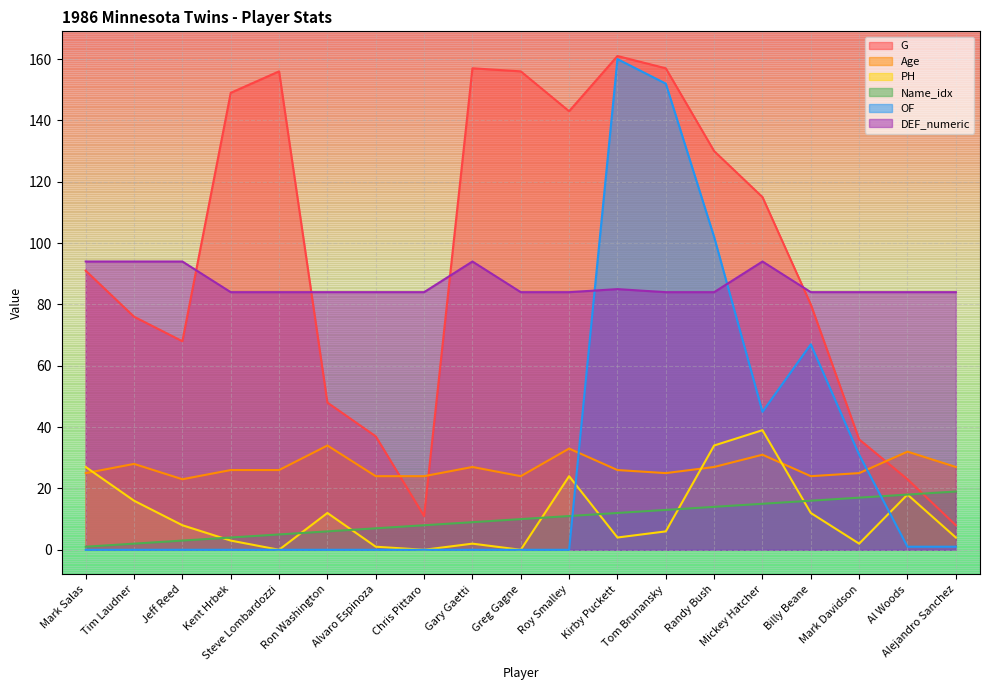

What is the average value of the Age series?

27